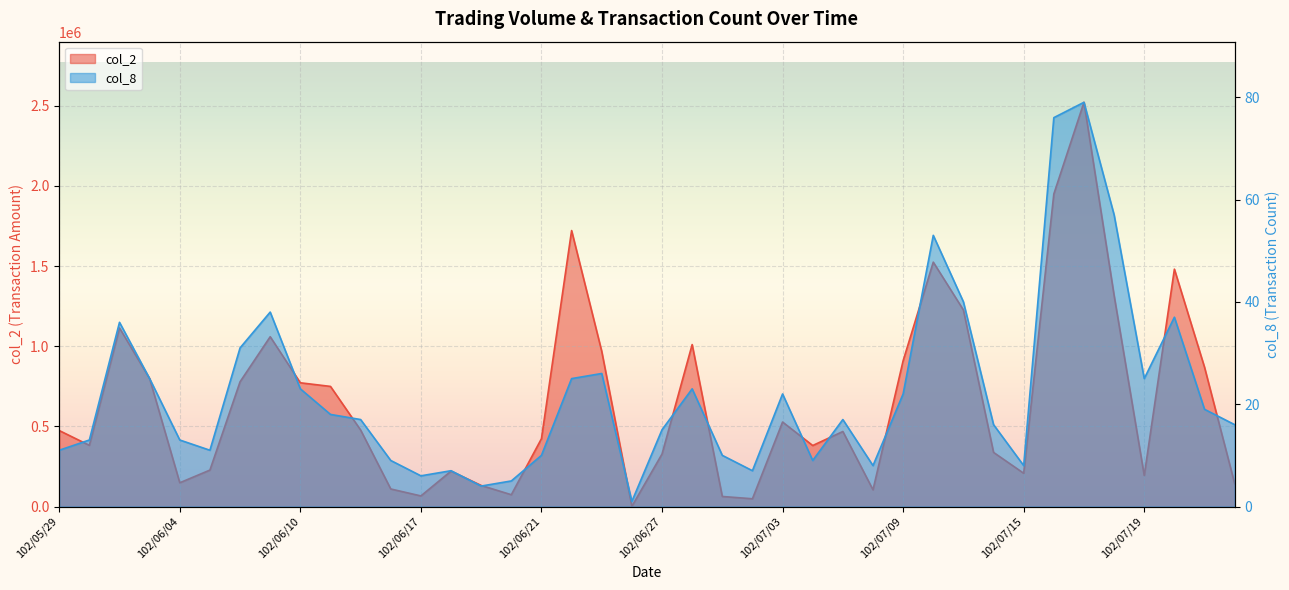

How many lines are shown in the chart?

2